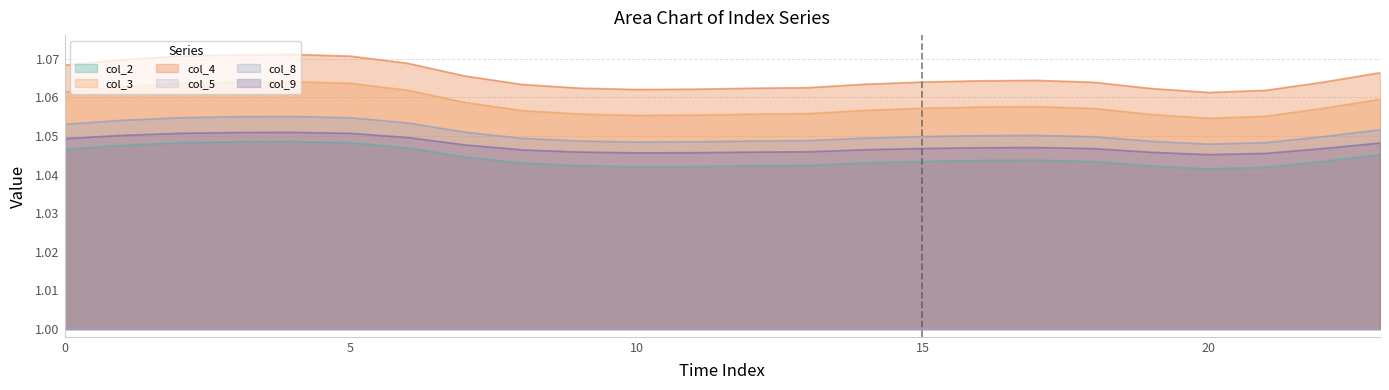

At which label does col_2 reach its peak?

4